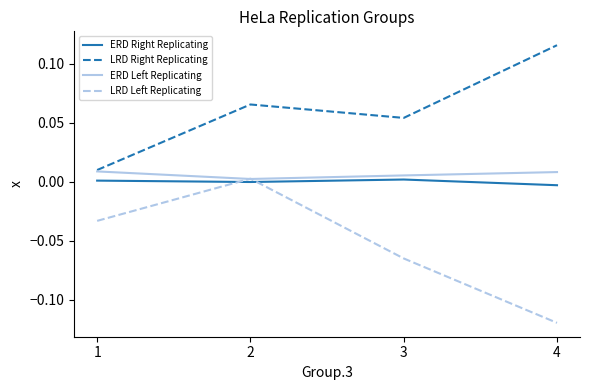

Which series has the largest range (max minus min)?

LRD Left Replicating